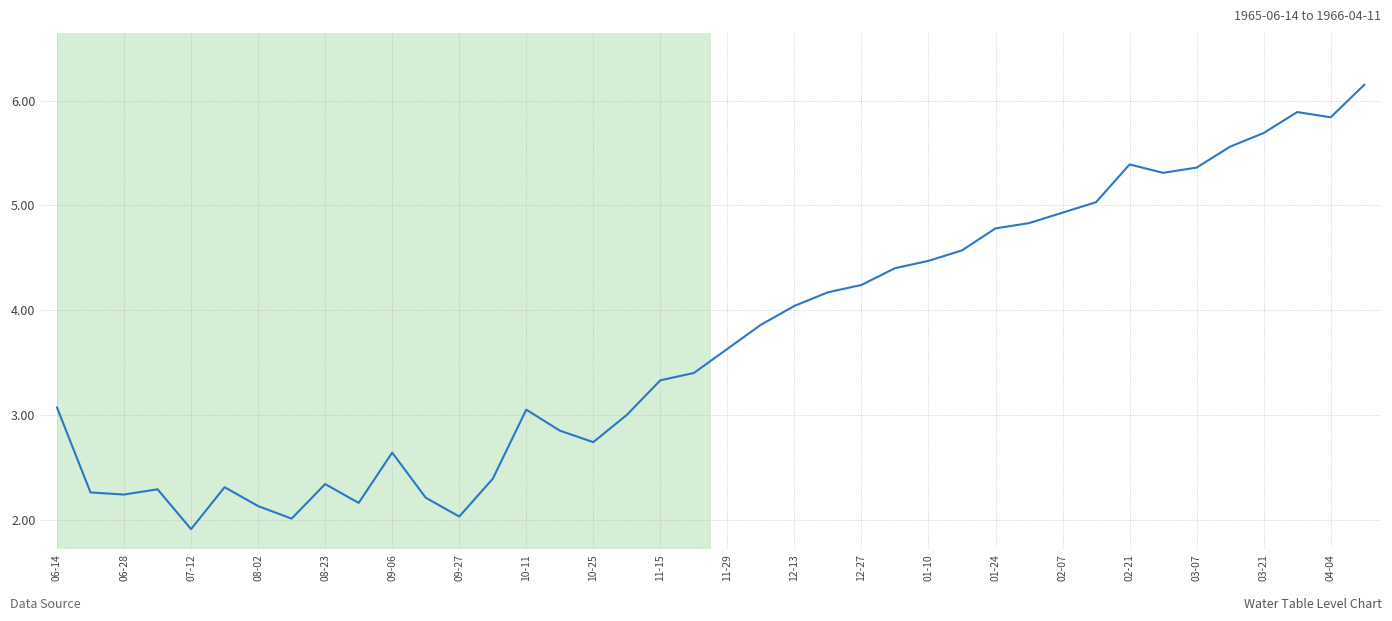

What is the difference between the maximum and minimum values?

4.2